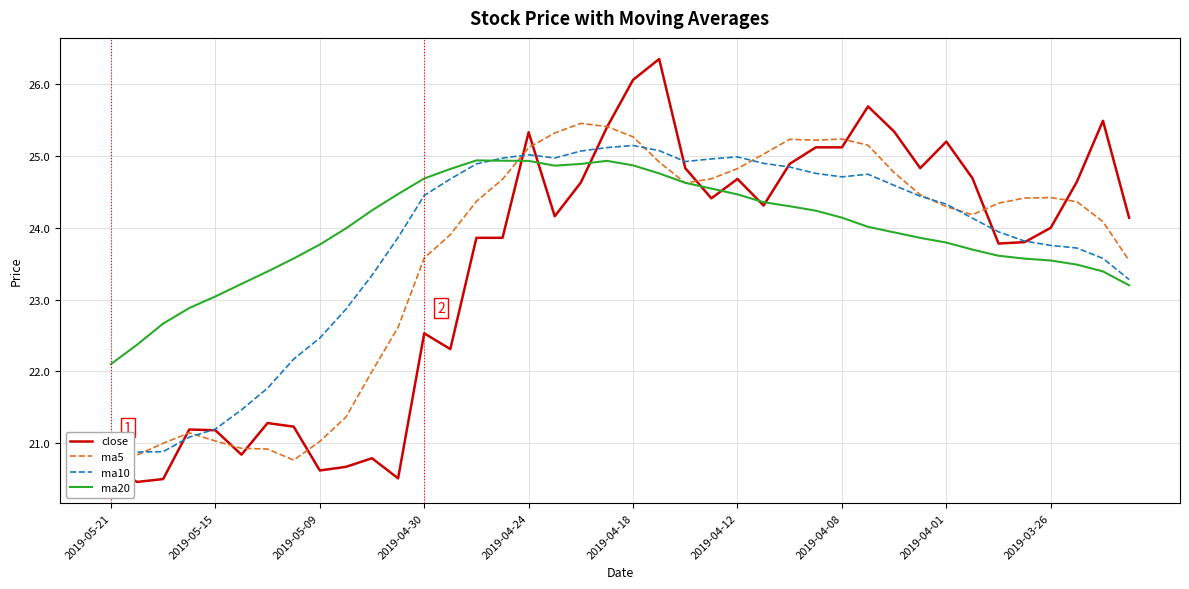

What is the minimum value for ma20?

22.1